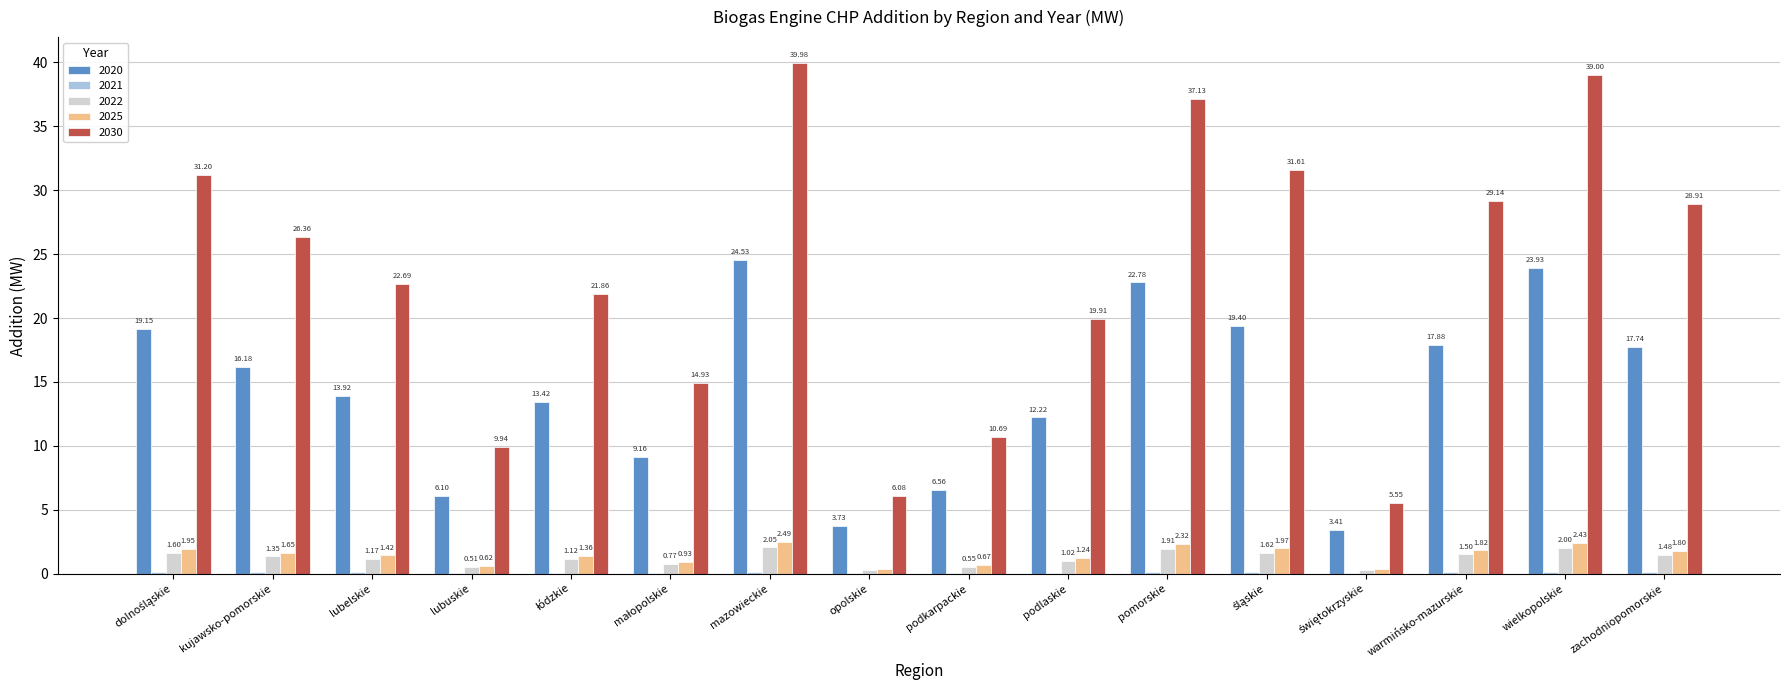

What is the total value across all series at opolskie?

10.5